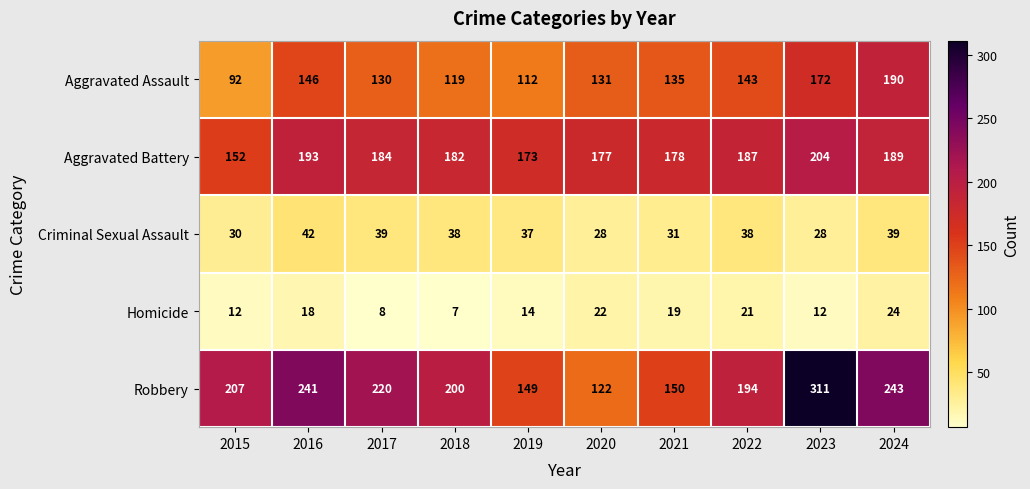

Count the number of data series in this chart.

5